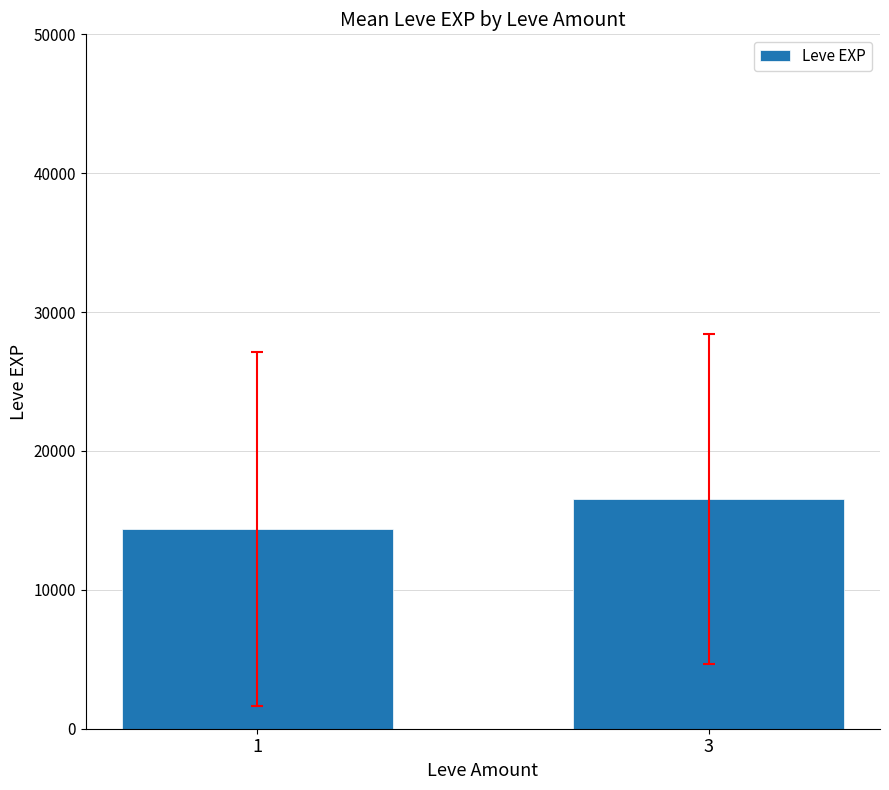

Reading left to right, what are all the values shown in this chart?

14376.5	16532.9